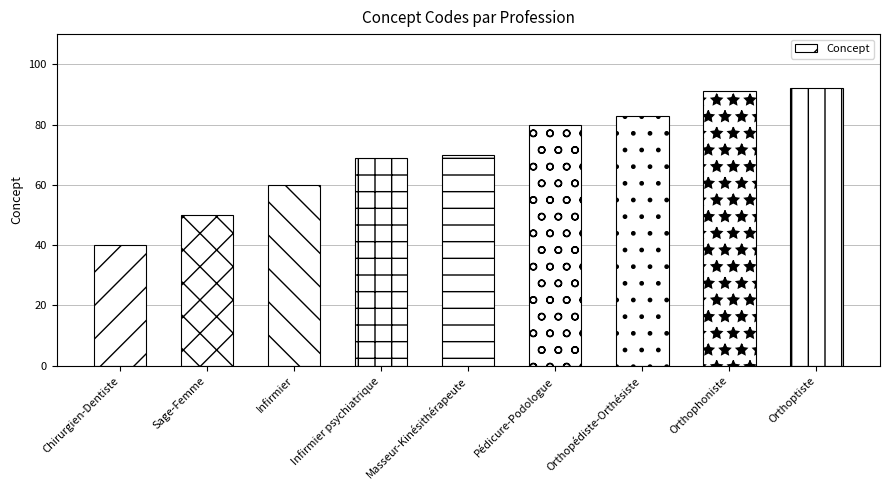

How many data points does each series have?

9